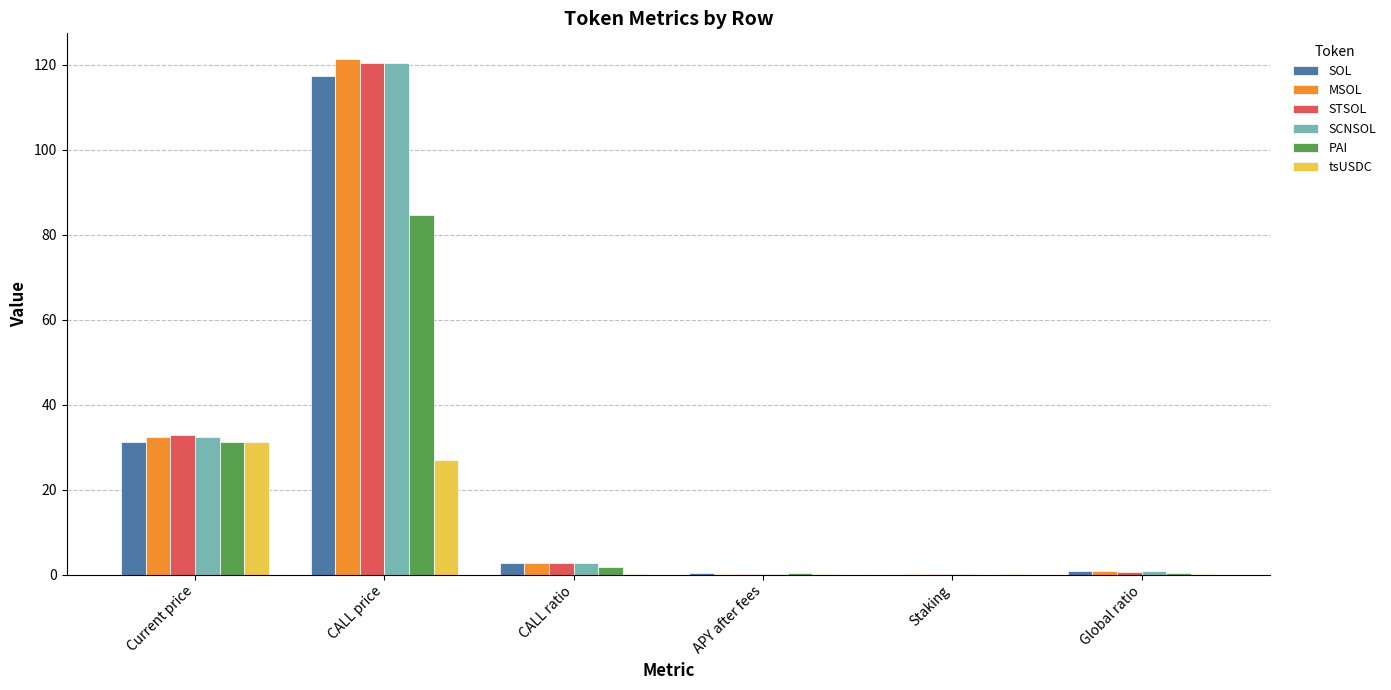

At which category is the sum across all series the highest?

CALL price